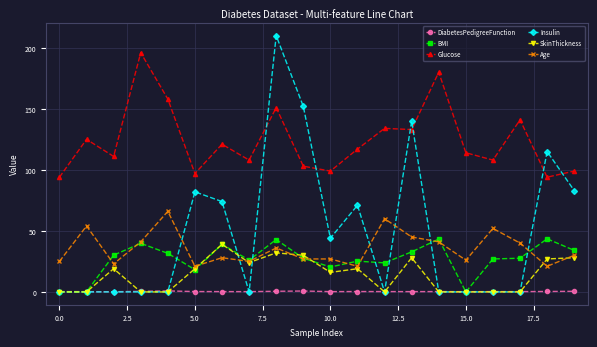

What is the value of the BMI point at the 4th from the left?

39.8